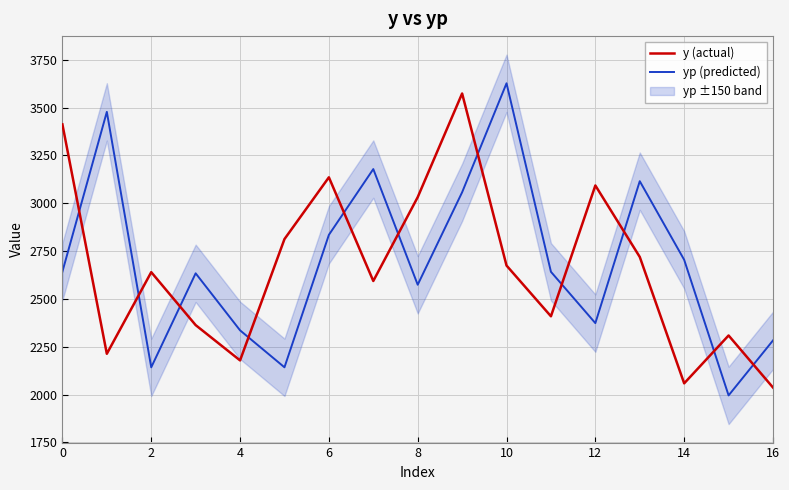

How many intersections are there between yp (predicted) and y (actual)?

11